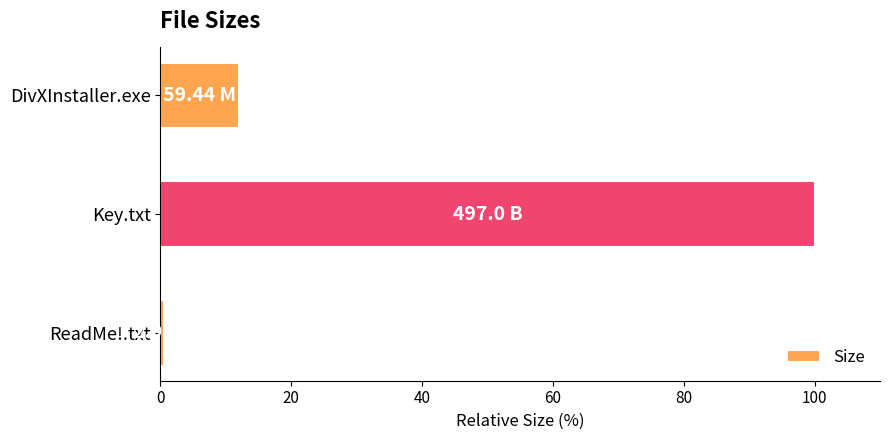

What is the change in value from DivXInstaller.exe to Key.txt?

+88.0